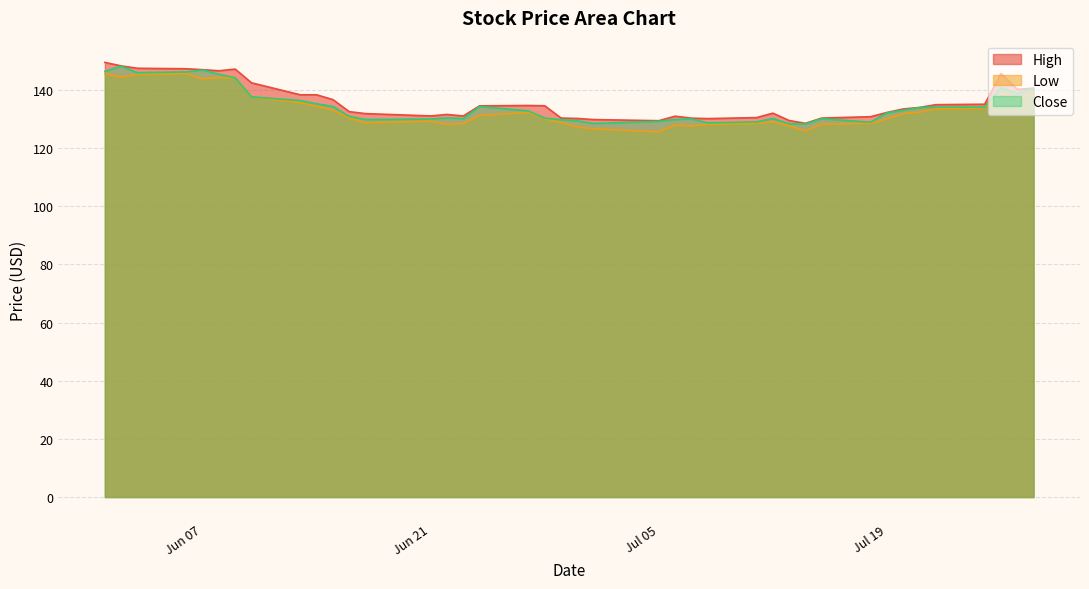

Which series has the largest total across all categories?

High